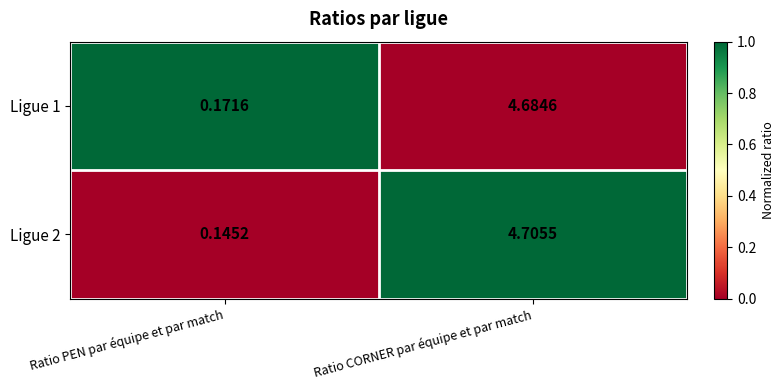

What is the difference between the highest and lowest values at Ratio PEN par équipe et par match?

0.0